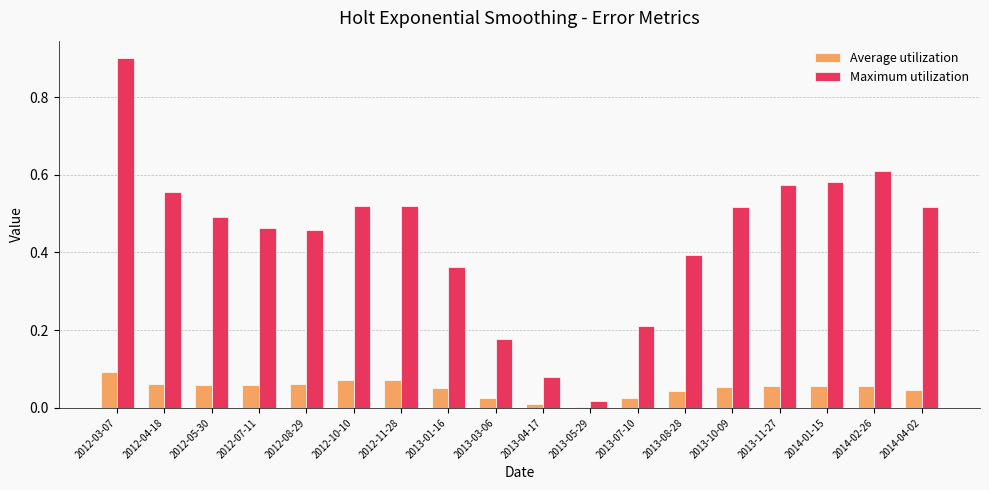

Which series changed the most between 2012-05-30 and 2013-08-28?

Maximum utilization